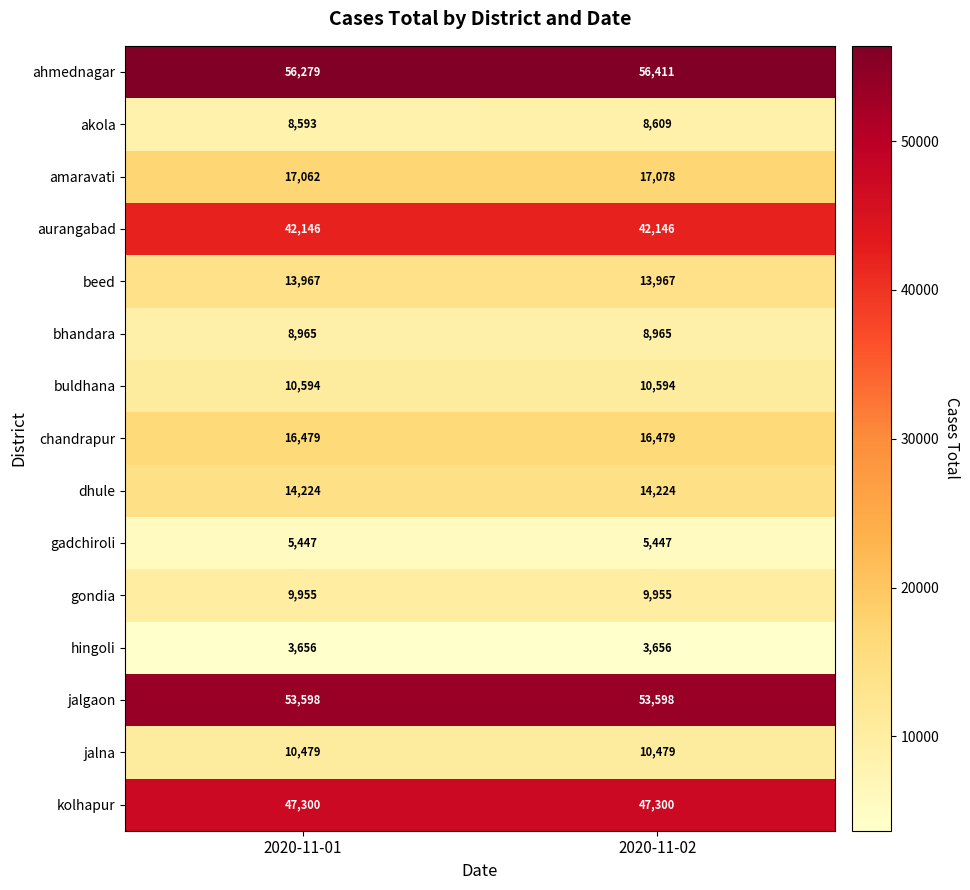

At how many categories does at least one series exceed 14739?

2